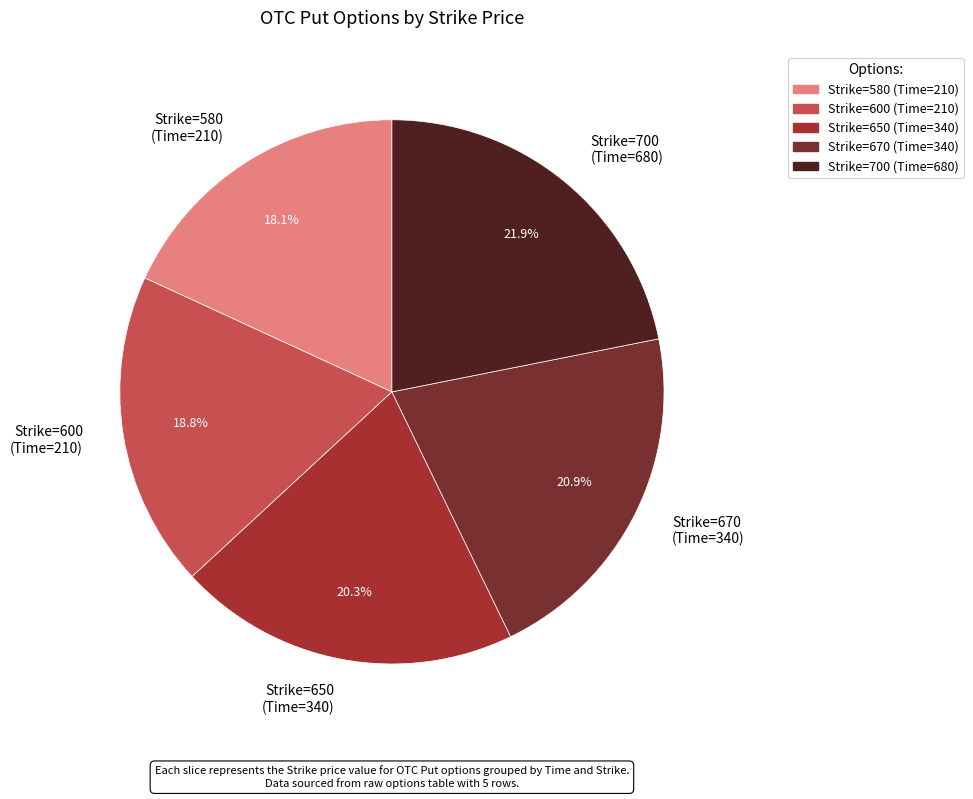

Is Strike=650 (Time=340) the majority of the pie?

No